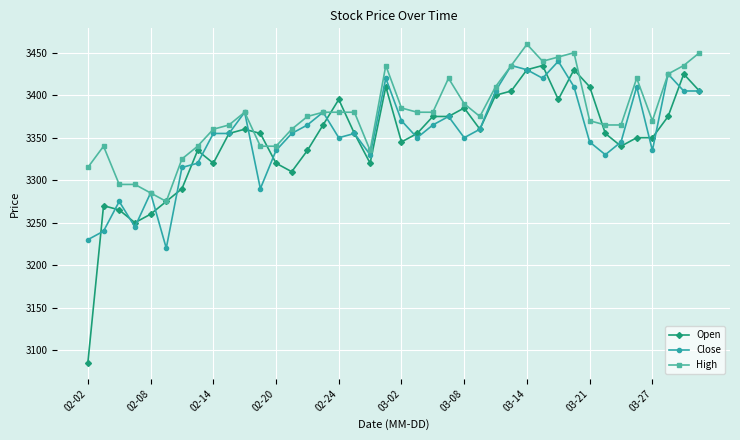

What is the greatest value displayed?

3460